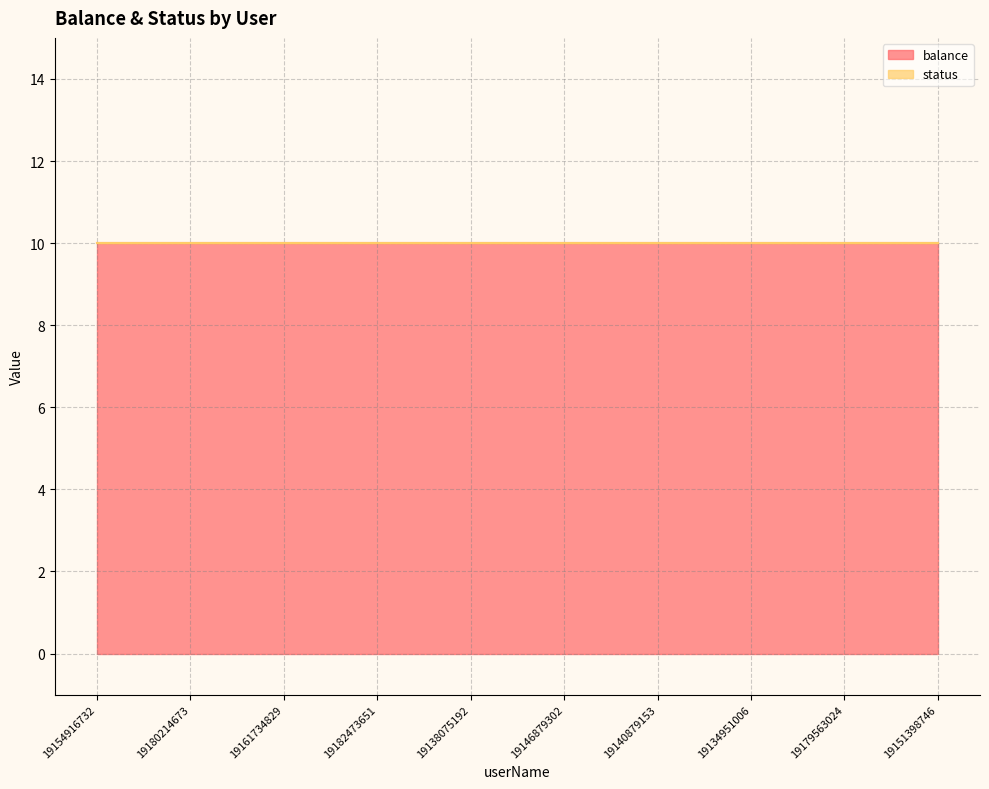

At 19138075192, list the series in order from largest to smallest.

balance, status